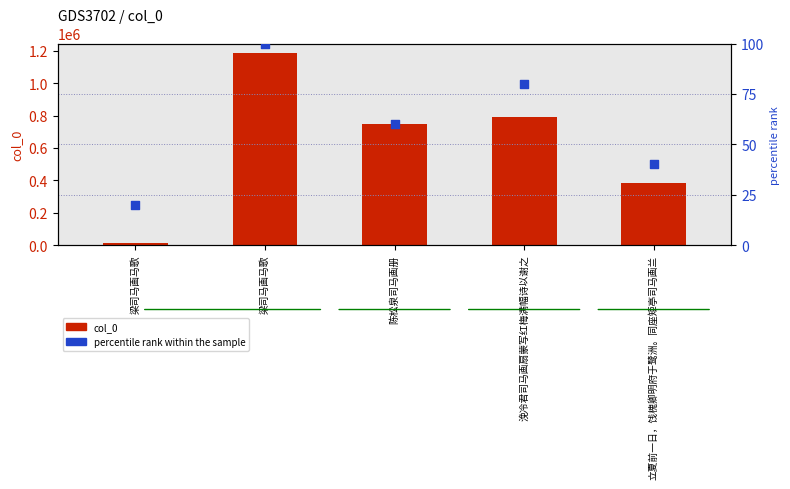

Is the value of percentile rank within the sample at 梁司马画马歌 greater than the value of col_0 at 浼冷君司马画扇蒙写红梅满幅诗以谢之?

No